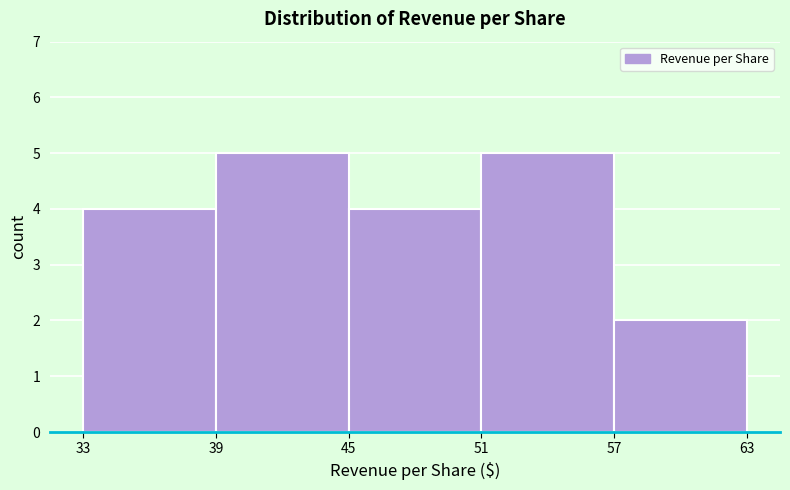

Reading left to right, list every bar in this chart as the range it spans on the x-axis followed by its height. The values are not printed on the chart, so give them approximately, as read against the axis.

33 to 39: 4
39 to 45: 5
45 to 51: 4
51 to 57: 5
57 to 63: 2